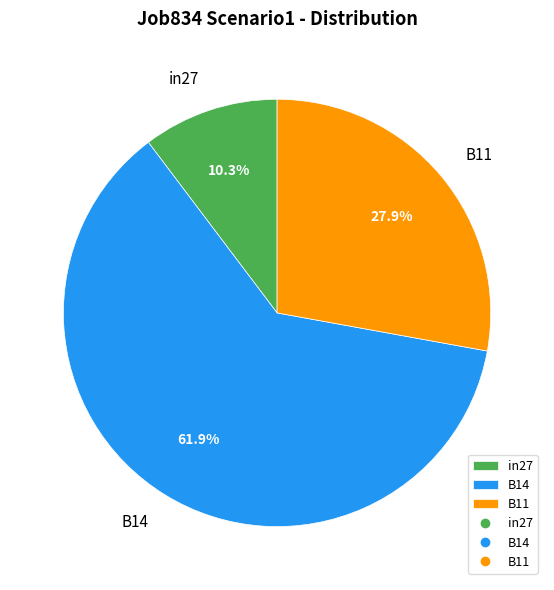

Rank the categories by value from lowest to highest.

in27, B11, B14